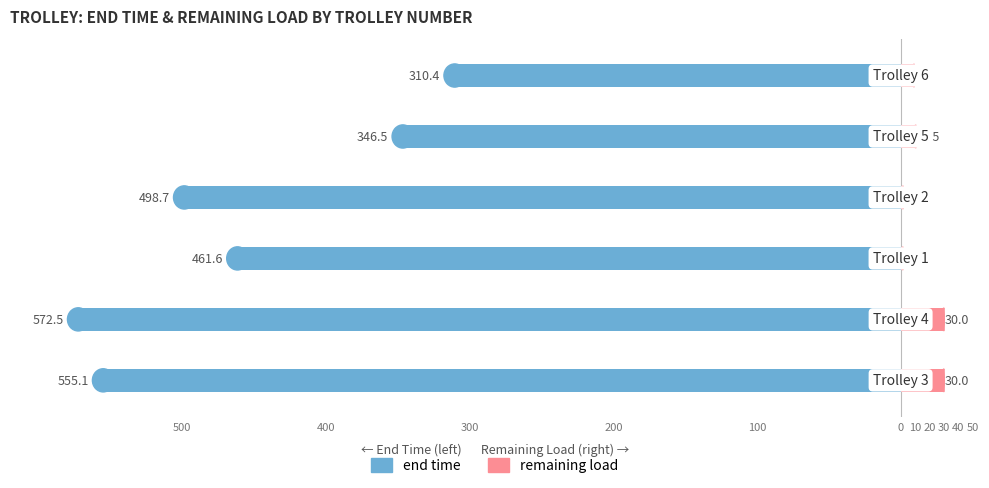

Reading left to right, transcribe all the data shown in this chart.

end time: -555.1	-572.5	-461.6	-498.7	-346.5	-310.4
remaining load: 30.0	30.0	1.5	1.6	10.5	9.3